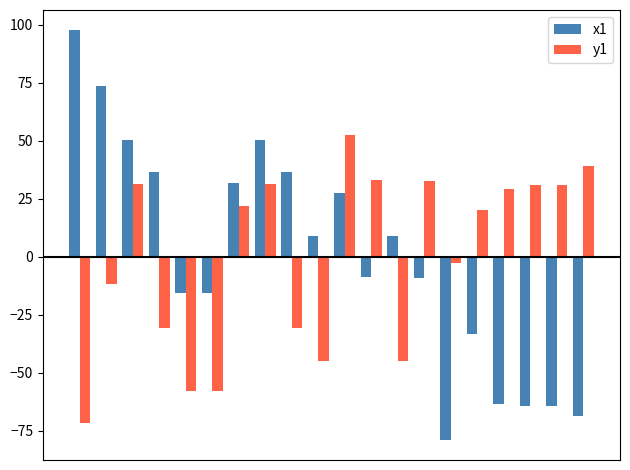

What is the difference between the second highest and minimum values in the x1 series?

152.6